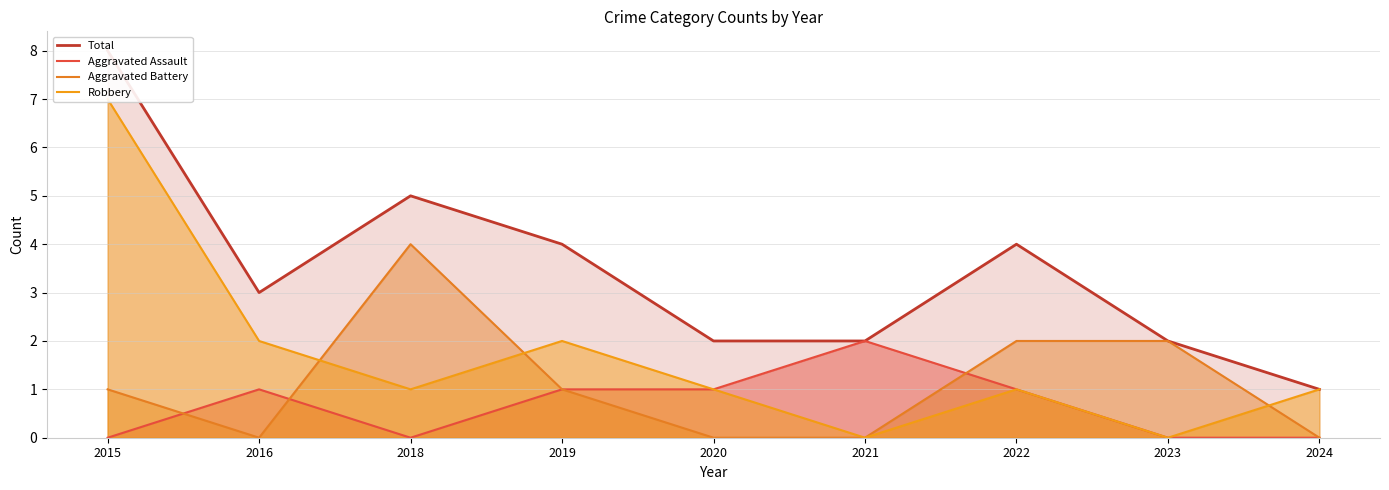

How many lines are shown in the chart?

4